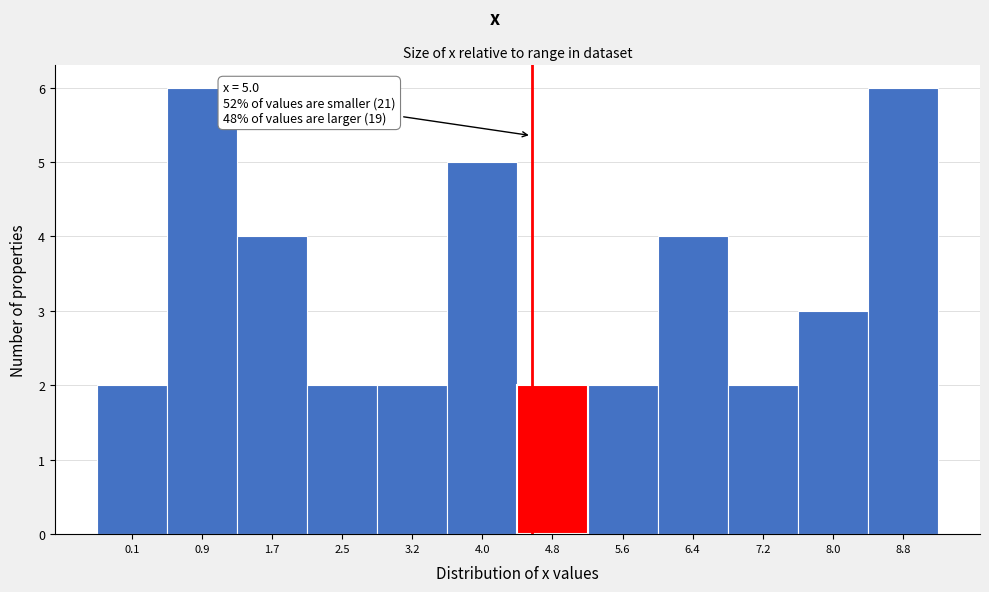

Reading left to right, transcribe all the data shown in this chart.

0.1=2	0.9=6	1.7=4	2.5=2	3.2=2	4.0=5	4.8=2	5.6=2	6.4=4	7.2=2	8.0=3	8.8=6